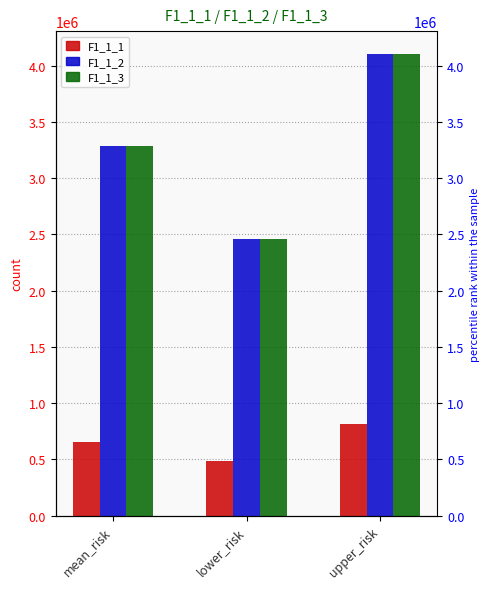

What is the minimum value shown in the chart?

489509.4